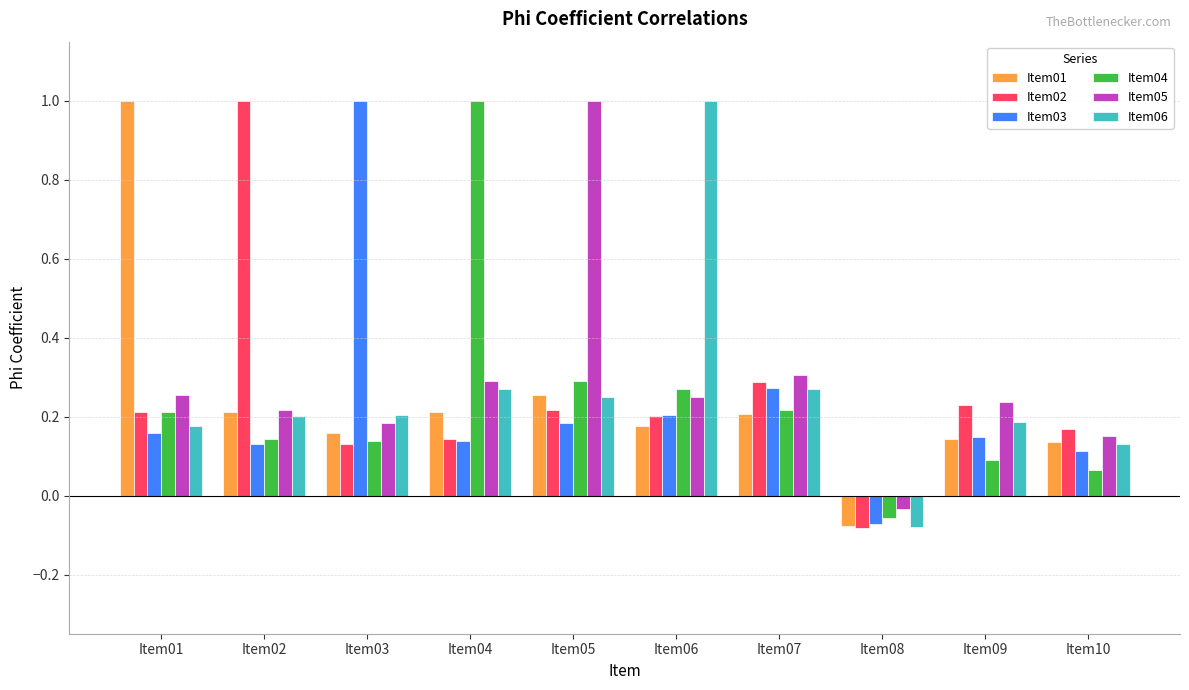

How many categories are shown in the chart?

10